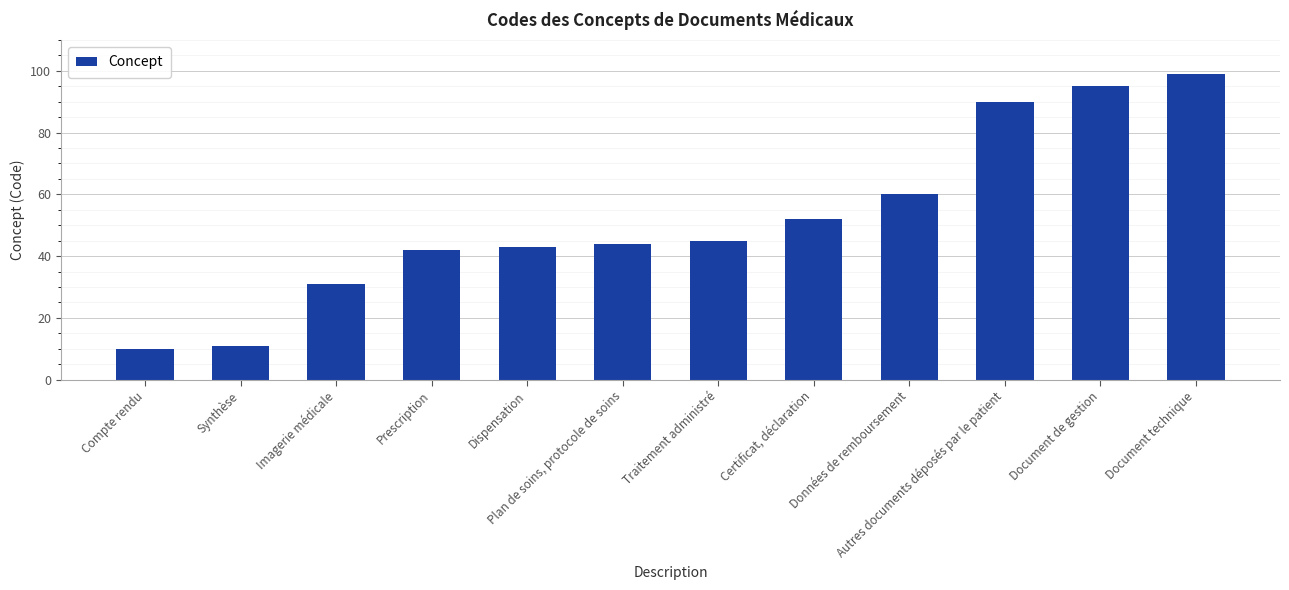

Reading right to left, what are all the values shown in this chart?

Document technique=99	Document de gestion=95	Autres documents déposés par le patient=90	Données de remboursement=60	Certificat, déclaration=52	Traitement administré=45	Plan de soins, protocole de soins=44	Dispensation=43	Prescription=42	Imagerie médicale=31	Synthèse=11	Compte rendu=10